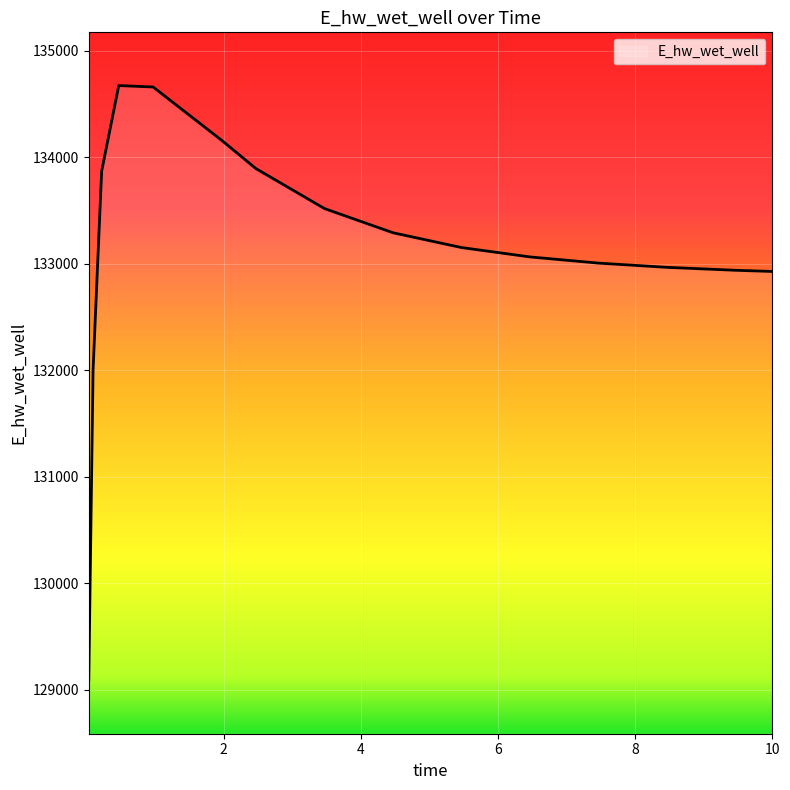

How many lines are shown in the chart?

1